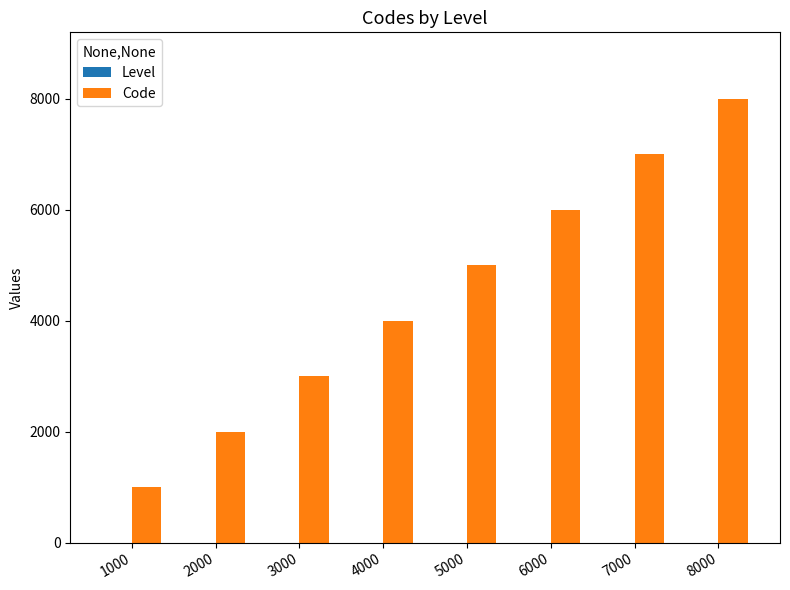

Which series changed the most between 3000 and 6000?

Code